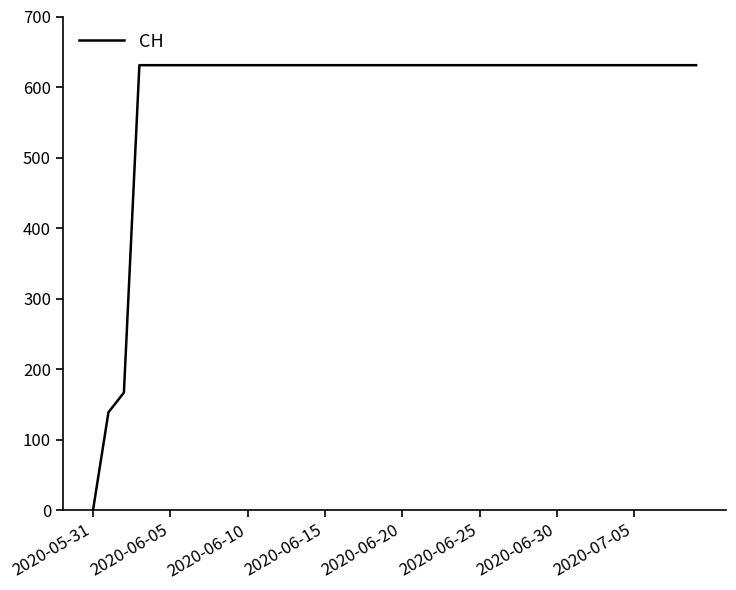

What is the maximum value shown in the chart?

631